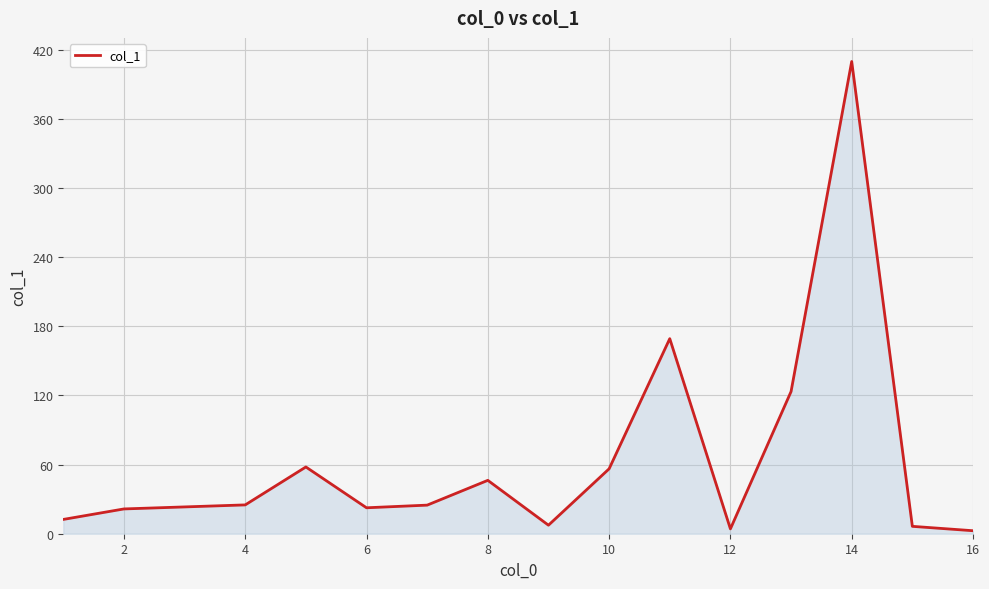

What is the difference between the maximum and minimum values?

407.0